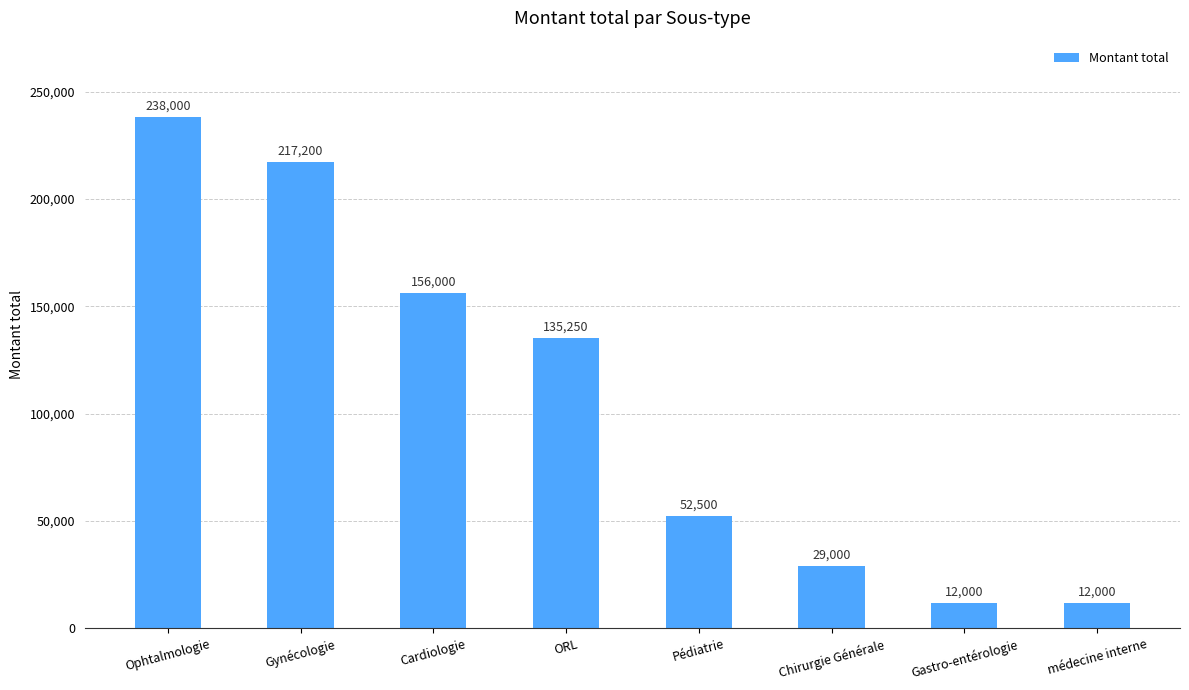

Which has a higher value, ORL or Pédiatrie?

ORL